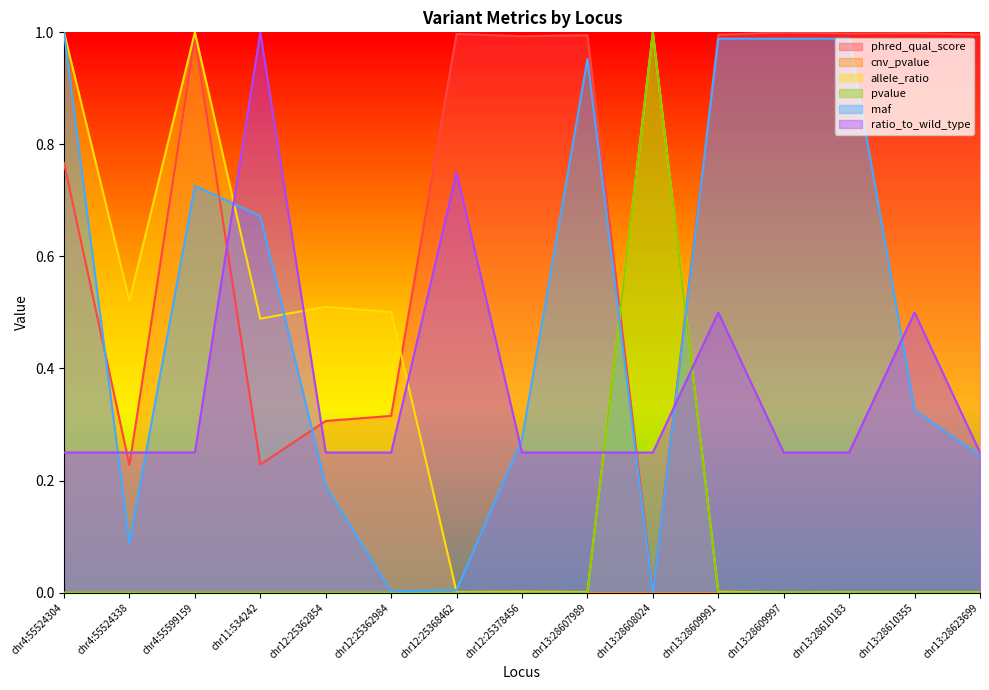

Which series has the largest total across all categories?

phred_qual_score